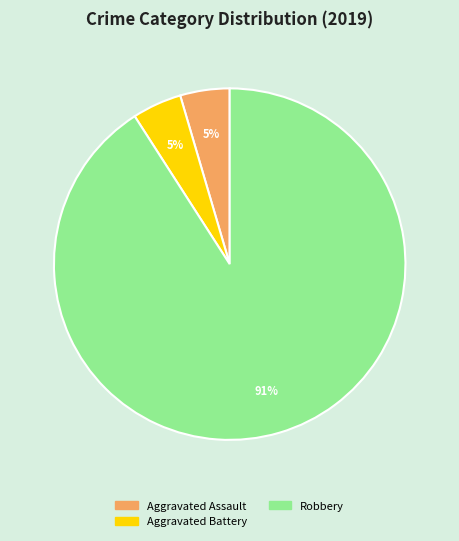

To the nearest percent, what portion does Aggravated Battery represent?

5%